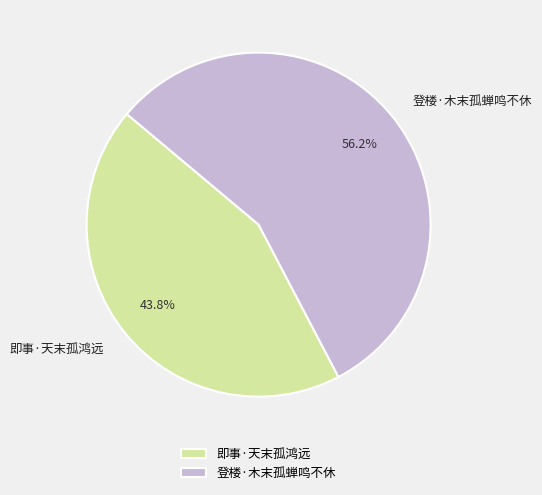

Which has a higher value, 登楼·木末孤蝉鸣不休 or 即事·天末孤鸿远?

登楼·木末孤蝉鸣不休